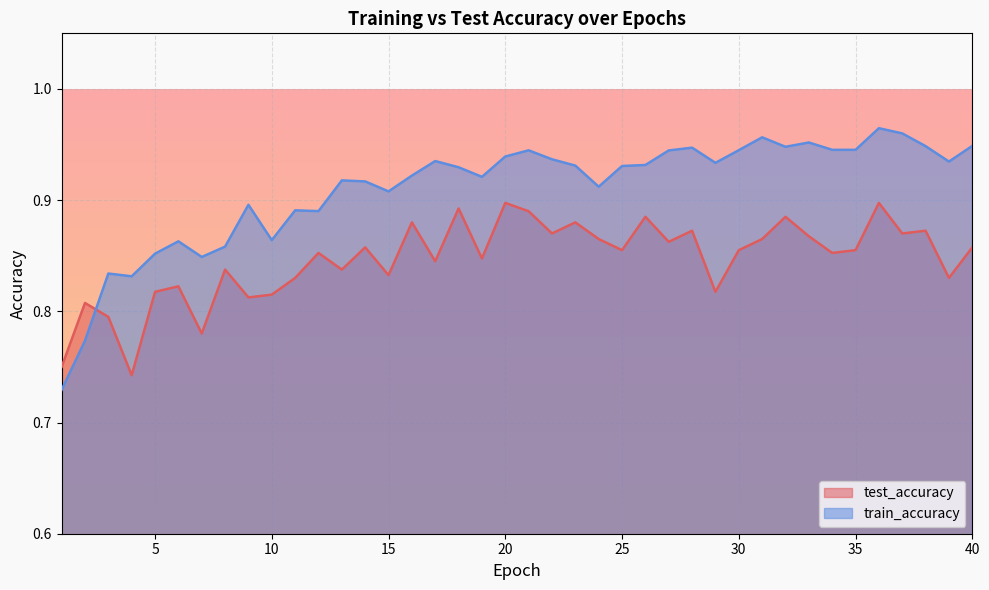

Reading right to left, what are all the values shown in this chart?

test_accuracy: 40=0.9	39=0.8	38=0.9	37=0.9	36=0.9	35=0.9	34=0.9	33=0.9	32=0.9	31=0.9	30=0.9	29=0.8	28=0.9	27=0.9	26=0.9	25=0.9	24=0.9	23=0.9	22=0.9	21=0.9	20=0.9	19=0.8	18=0.9	17=0.8	16=0.9	15=0.8	14=0.9	13=0.8	12=0.9	11=0.8	10=0.8	9=0.8	8=0.8	7=0.8	6=0.8	5=0.8	4=0.7	3=0.8	2=0.8	1=0.8
train_accuracy: 40=0.9	39=0.9	38=0.9	37=1.0	36=1.0	35=0.9	34=0.9	33=1.0	32=0.9	31=1.0	30=0.9	29=0.9	28=0.9	27=0.9	26=0.9	25=0.9	24=0.9	23=0.9	22=0.9	21=0.9	20=0.9	19=0.9	18=0.9	17=0.9	16=0.9	15=0.9	14=0.9	13=0.9	12=0.9	11=0.9	10=0.9	9=0.9	8=0.9	7=0.8	6=0.9	5=0.9	4=0.8	3=0.8	2=0.8	1=0.7